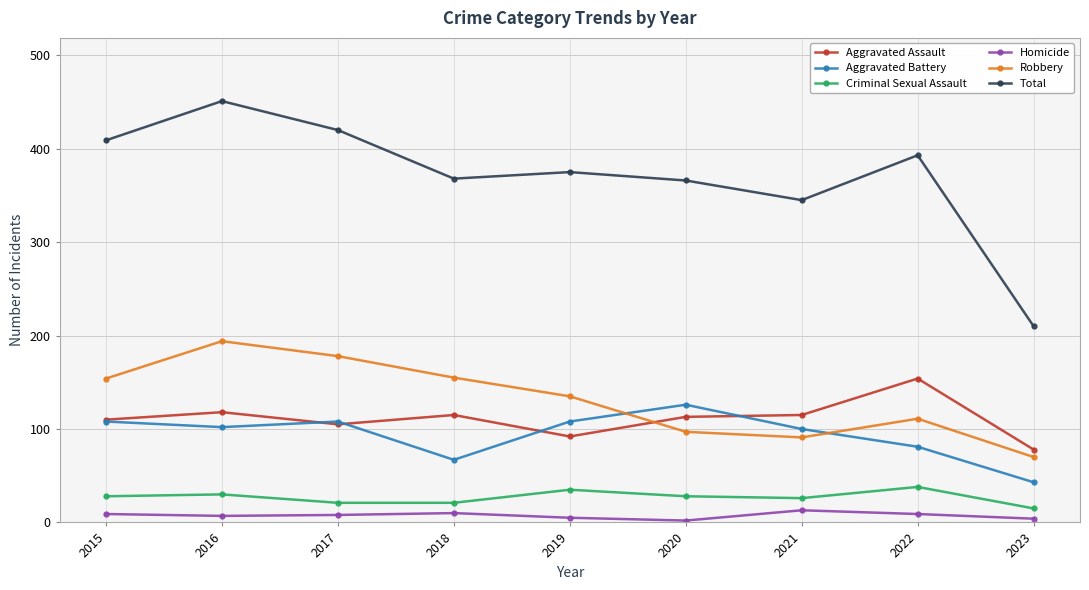

True or false: Total has a value of 169 at 2019.

False